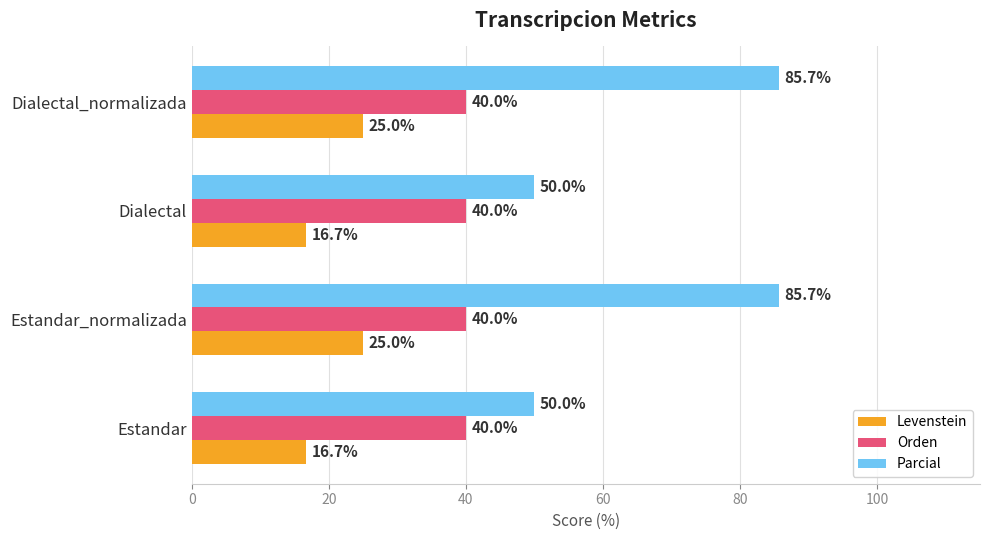

Which series has the largest range (max minus min)?

Parcial